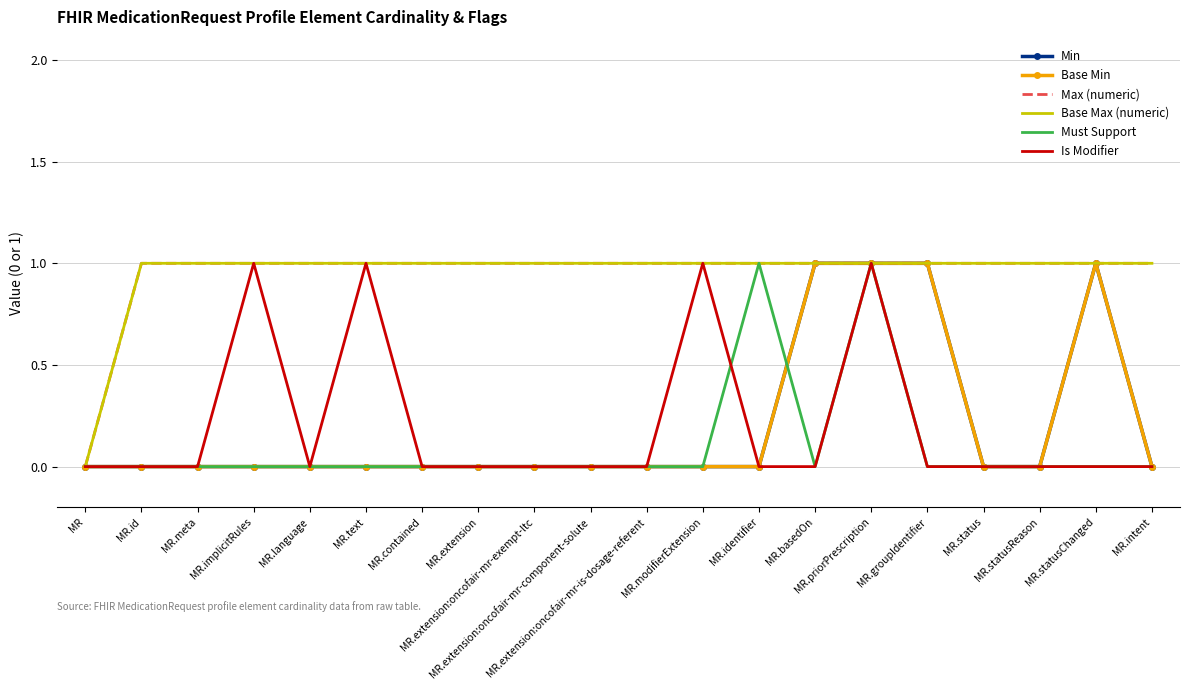

What is the highest value of the Is Modifier series?

1